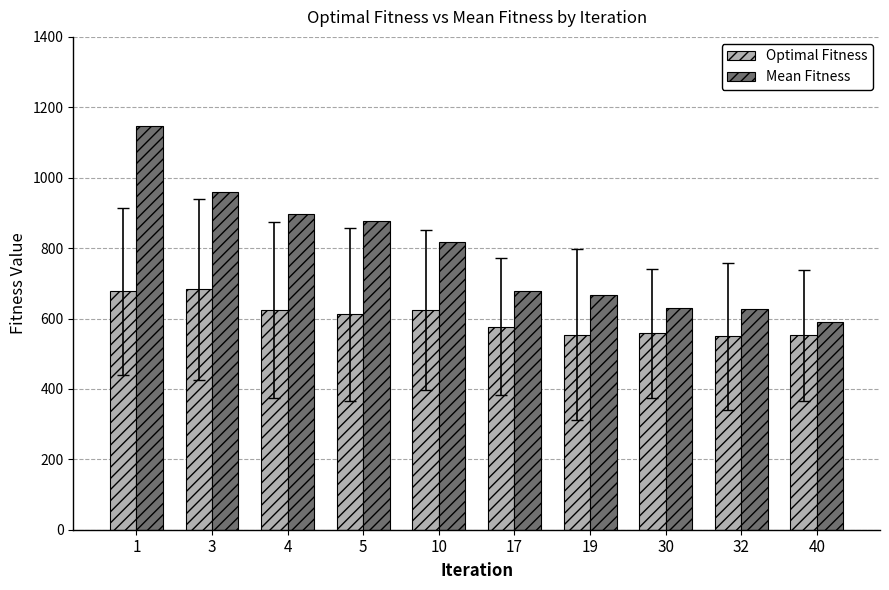

Does the chart contain any negative values?

No